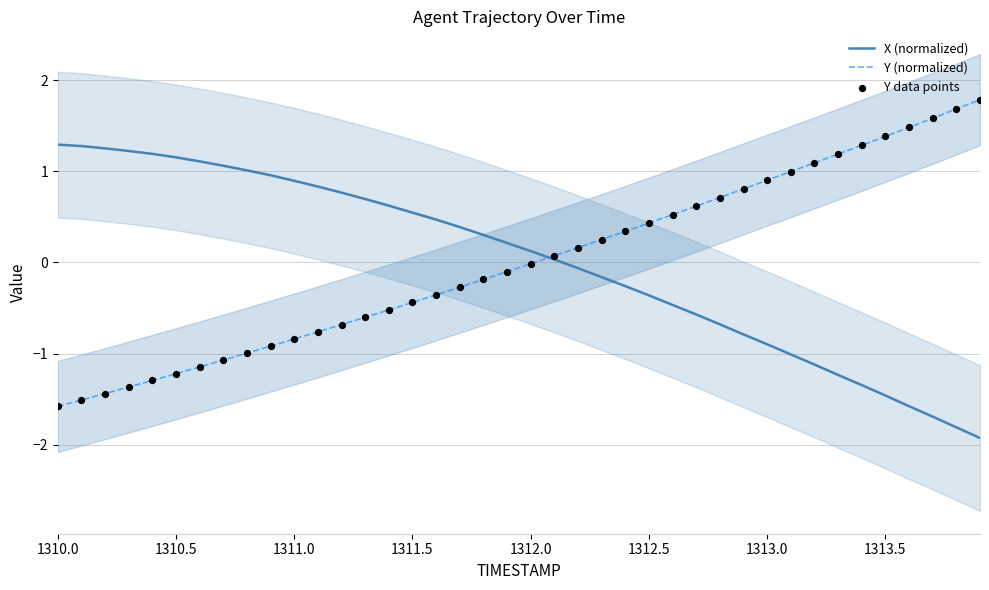

Which series contains the highest Y value?

Y (normalized)